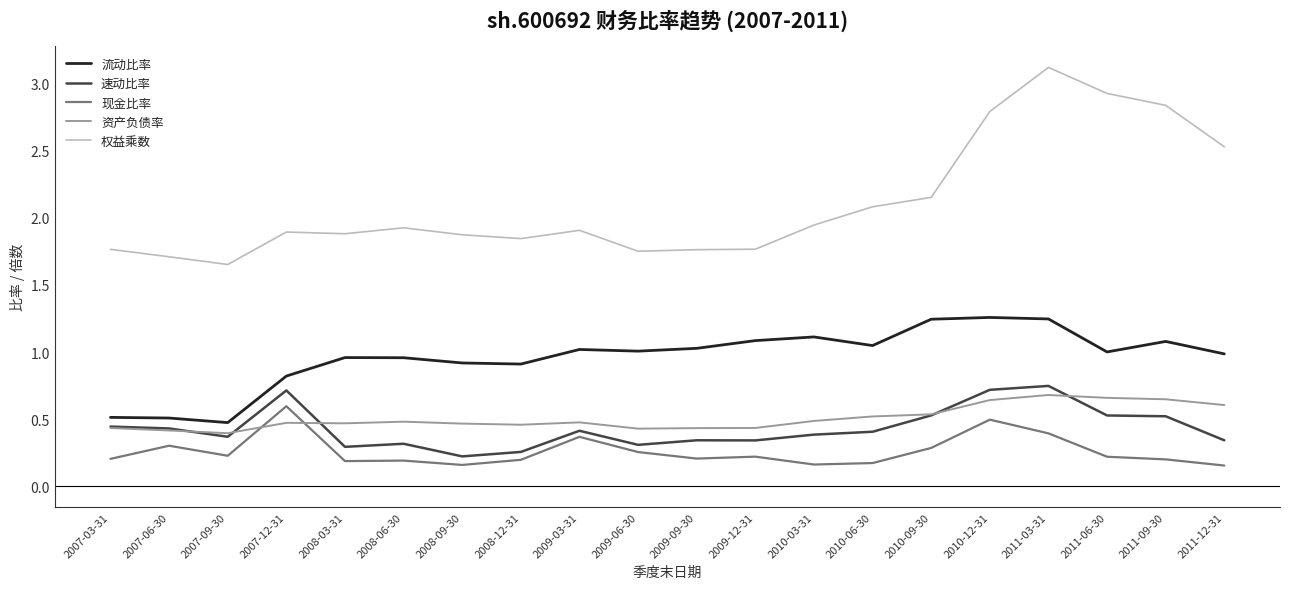

Is the value of 速动比率 at 2009-12-31 greater than the value of 流动比率 at 2007-06-30?

No